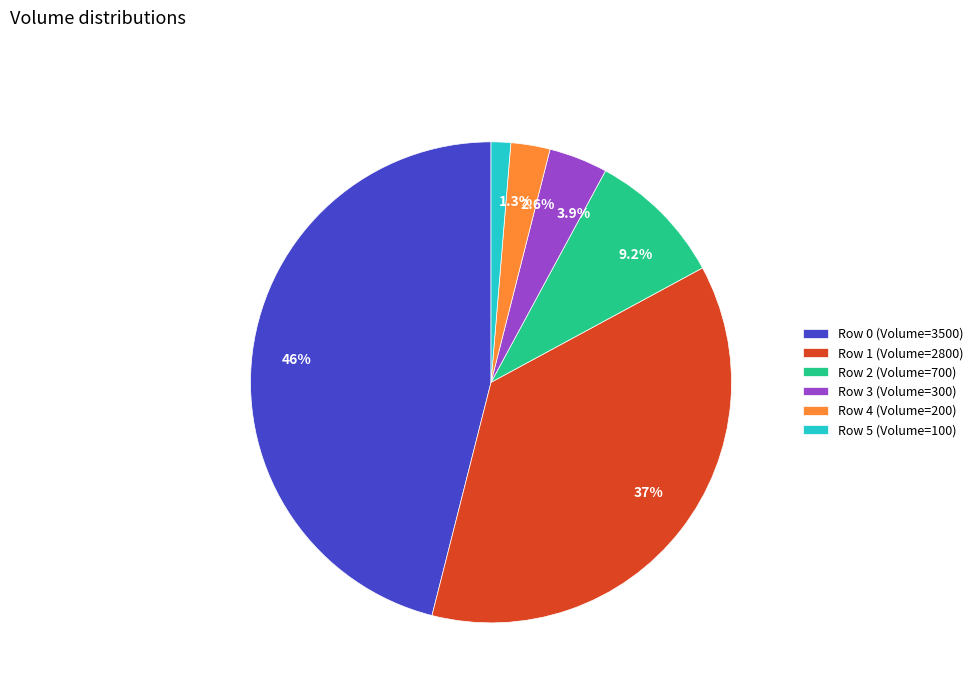

Which category has the biggest portion of the pie?

Row 0